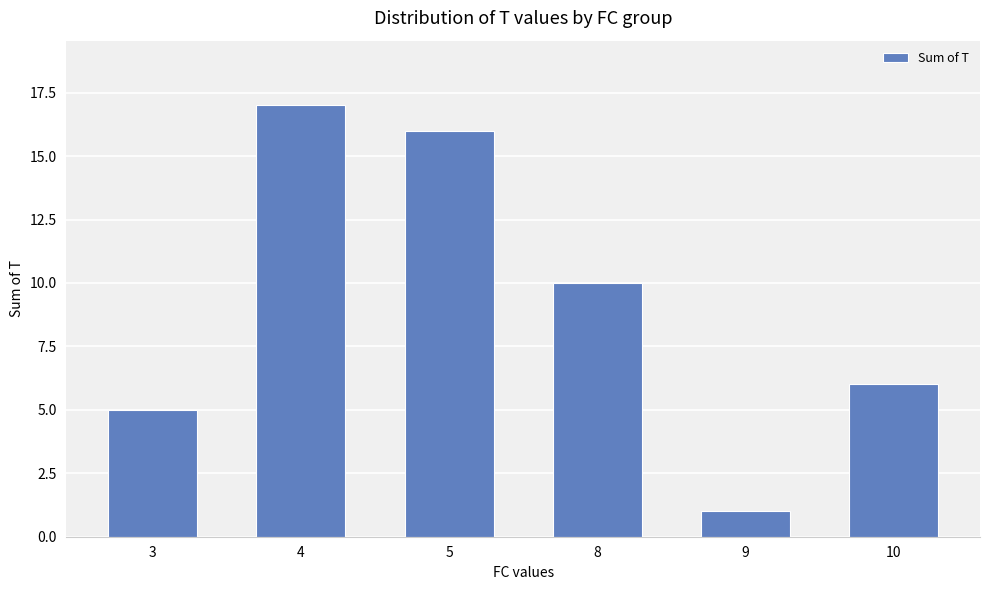

Reading left to right, extract all data points from this chart.

3=5	4=17	5=16	8=10	9=1	10=6